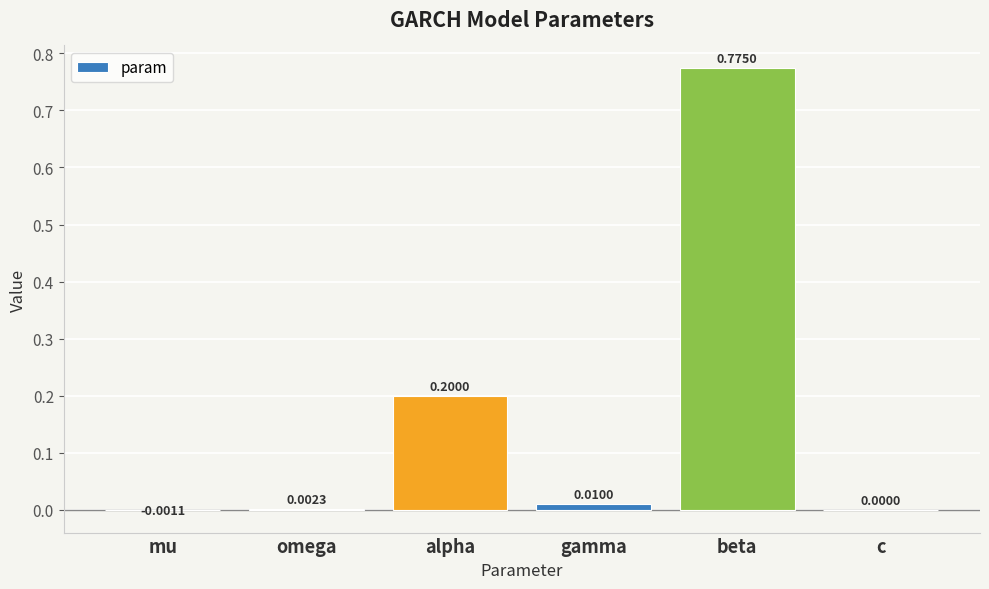

Which has a higher value, gamma or alpha?

alpha